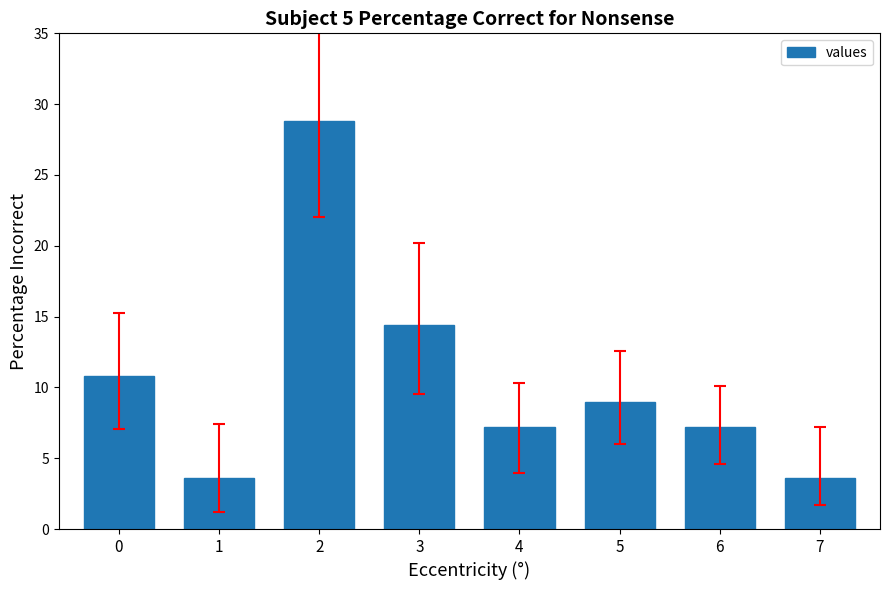

The chart shows a value of 3.6 at 1. True or false?

True